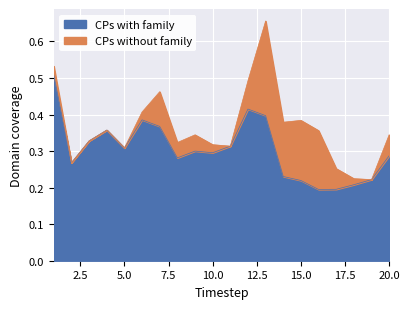

What are all the series names shown in the legend?

CPs with family, CPs without family